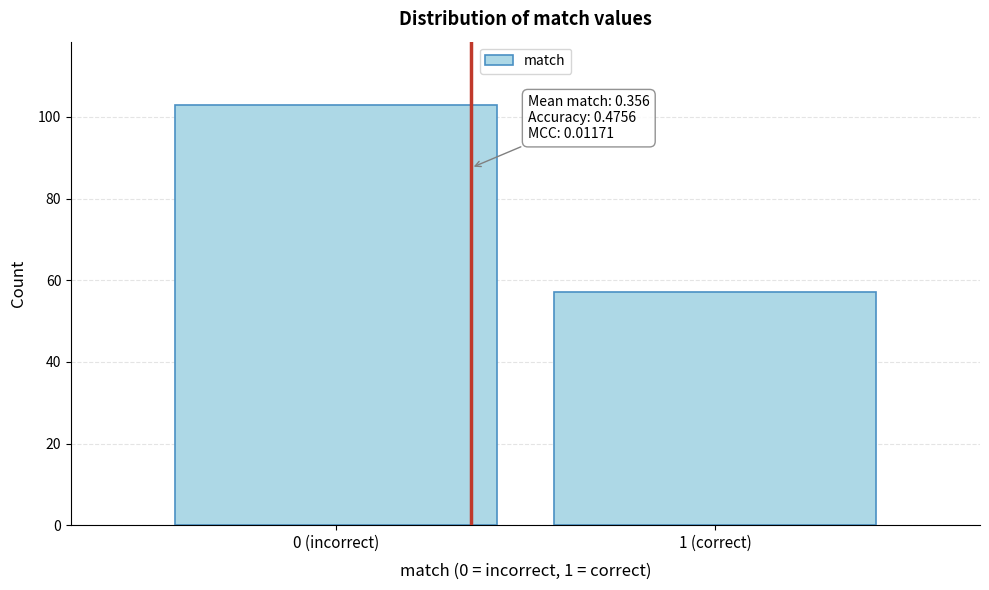

Reading right to left, what are all the values shown in this chart?

57	103